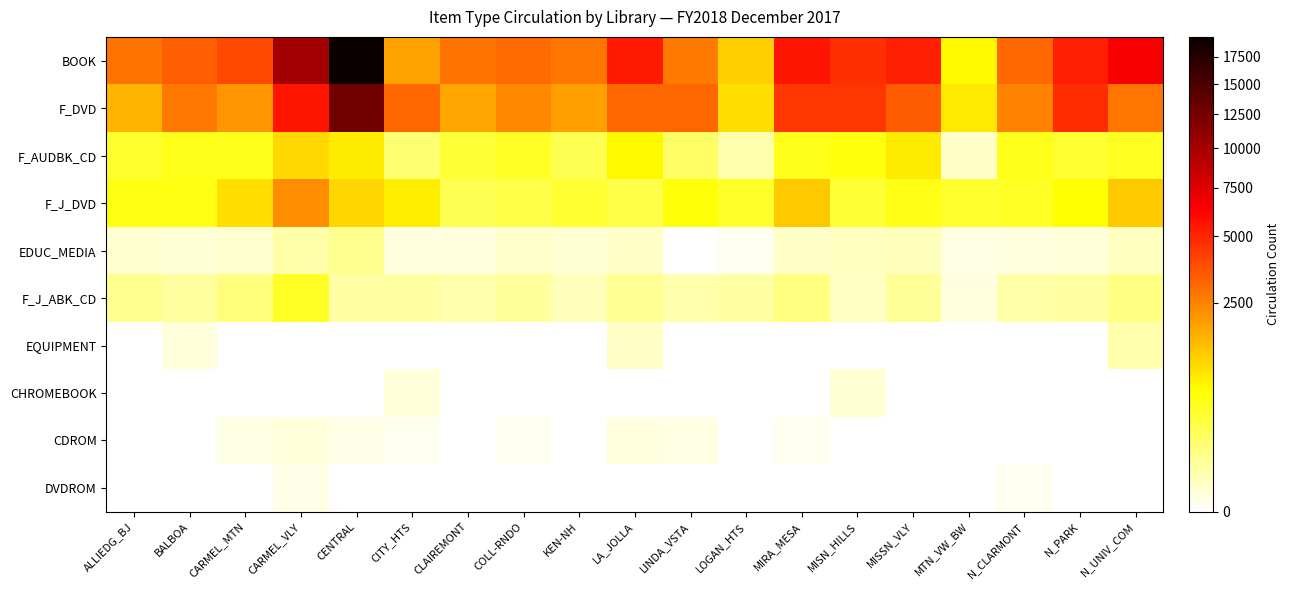

Reading left to right, what are all the values shown in this chart?

BOOK: ALLIEDG_BJ=2866	BALBOA=3343	CARMEL_MTN=3869	CARMEL_VLY=10219	CENTRAL=19488	CITY_HTS=1904	CLAIREMONT=2848	COLL-RNDO=3034	KEN-NH=2768	LA_JOLLA=5329	LINDA_VSTA=2692	LOGAN_HTS=1173	MIRA_MESA=5494	MISN_HILLS=4656	MISSN_VLY=5207	MTN_VW_BW=694	N_CLARMONT=3100	N_PARK=5172	N_UNIV_COM=6404
F_DVD: ALLIEDG_BJ=1576	BALBOA=2746	CARMEL_MTN=2111	CARMEL_VLY=5520	CENTRAL=12740	CITY_HTS=3089	CLAIREMONT=1796	COLL-RNDO=2386	KEN-NH=1915	LA_JOLLA=3062	LINDA_VSTA=3181	LOGAN_HTS=981	MIRA_MESA=4402	MISN_HILLS=4404	MISSN_VLY=3417	MTN_VW_BW=865	N_CLARMONT=2476	N_PARK=4776	N_UNIV_COM=2763
F_AUDBK_CD: ALLIEDG_BJ=388	BALBOA=478	CARMEL_MTN=488	CARMEL_VLY=1061	CENTRAL=845	CITY_HTS=152	CLAIREMONT=353	COLL-RNDO=432	KEN-NH=241	LA_JOLLA=686	LINDA_VSTA=183	LOGAN_HTS=41	MIRA_MESA=486	MISN_HILLS=551	MISSN_VLY=822	MTN_VW_BW=15	N_CLARMONT=493	N_PARK=375	N_UNIV_COM=447
F_J_DVD: ALLIEDG_BJ=520	BALBOA=521	CARMEL_MTN=980	CARMEL_VLY=2265	CENTRAL=1069	CITY_HTS=815	CLAIREMONT=251	COLL-RNDO=272	KEN-NH=367	LA_JOLLA=270	LINDA_VSTA=568	LOGAN_HTS=416	MIRA_MESA=1271	MISN_HILLS=349	MISSN_VLY=498	MTN_VW_BW=385	N_CLARMONT=431	N_PARK=615	N_UNIV_COM=1244
EDUC_MEDIA: ALLIEDG_BJ=10	BALBOA=6	CARMEL_MTN=11	CARMEL_VLY=46	CENTRAL=82	CITY_HTS=4	CLAIREMONT=4	COLL-RNDO=13	KEN-NH=9	LA_JOLLA=14	LINDA_VSTA=0	LOGAN_HTS=1	MIRA_MESA=14	MISN_HILLS=20	MISSN_VLY=23	MTN_VW_BW=3	N_CLARMONT=4	N_PARK=5	N_UNIV_COM=20
F_J_ABK_CD: ALLIEDG_BJ=80	BALBOA=58	CARMEL_MTN=119	CARMEL_VLY=420	CENTRAL=51	CITY_HTS=50	CLAIREMONT=38	COLL-RNDO=63	KEN-NH=24	LA_JOLLA=77	LINDA_VSTA=39	LOGAN_HTS=52	MIRA_MESA=115	MISN_HILLS=19	MISSN_VLY=66	MTN_VW_BW=4	N_CLARMONT=47	N_PARK=52	N_UNIV_COM=101
EQUIPMENT: ALLIEDG_BJ=0	BALBOA=5	CARMEL_MTN=0	CARMEL_VLY=0	CENTRAL=0	CITY_HTS=0	CLAIREMONT=0	COLL-RNDO=0	KEN-NH=0	LA_JOLLA=16	LINDA_VSTA=0	LOGAN_HTS=0	MIRA_MESA=0	MISN_HILLS=0	MISSN_VLY=0	MTN_VW_BW=0	N_CLARMONT=0	N_PARK=0	N_UNIV_COM=41
CHROMEBOOK: ALLIEDG_BJ=0	BALBOA=0	CARMEL_MTN=0	CARMEL_VLY=0	CENTRAL=0	CITY_HTS=5	CLAIREMONT=0	COLL-RNDO=0	KEN-NH=0	LA_JOLLA=0	LINDA_VSTA=0	LOGAN_HTS=0	MIRA_MESA=0	MISN_HILLS=8	MISSN_VLY=0	MTN_VW_BW=0	N_CLARMONT=0	N_PARK=0	N_UNIV_COM=0
CDROM: ALLIEDG_BJ=0	BALBOA=0	CARMEL_MTN=3	CARMEL_VLY=5	CENTRAL=2	CITY_HTS=1	CLAIREMONT=0	COLL-RNDO=1	KEN-NH=0	LA_JOLLA=4	LINDA_VSTA=3	LOGAN_HTS=0	MIRA_MESA=1	MISN_HILLS=0	MISSN_VLY=0	MTN_VW_BW=0	N_CLARMONT=0	N_PARK=0	N_UNIV_COM=0
DVDROM: ALLIEDG_BJ=0	BALBOA=0	CARMEL_MTN=0	CARMEL_VLY=2	CENTRAL=0	CITY_HTS=0	CLAIREMONT=0	COLL-RNDO=0	KEN-NH=0	LA_JOLLA=0	LINDA_VSTA=0	LOGAN_HTS=0	MIRA_MESA=0	MISN_HILLS=0	MISSN_VLY=0	MTN_VW_BW=0	N_CLARMONT=1	N_PARK=0	N_UNIV_COM=0